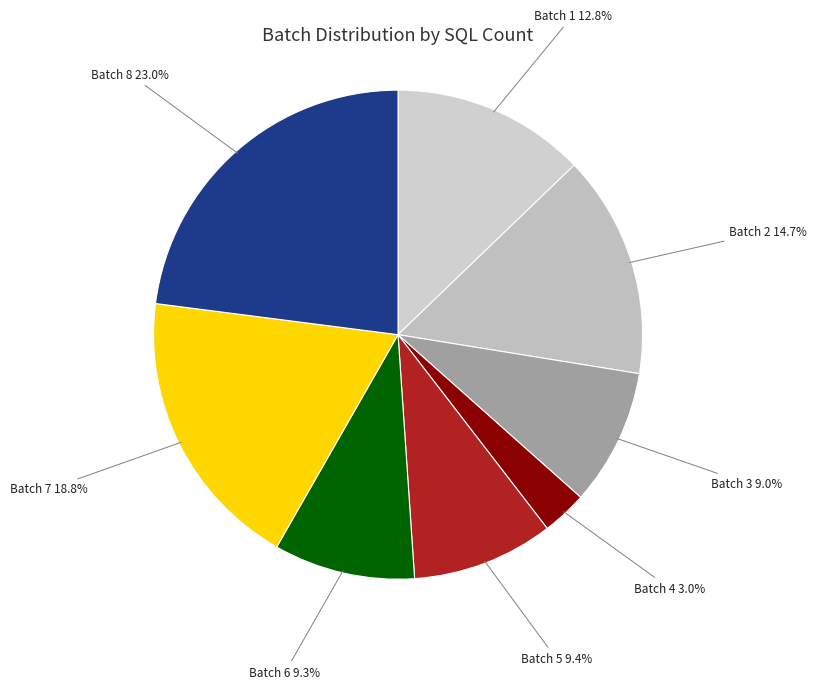

To the nearest percent, what is the average slice percentage?

12%